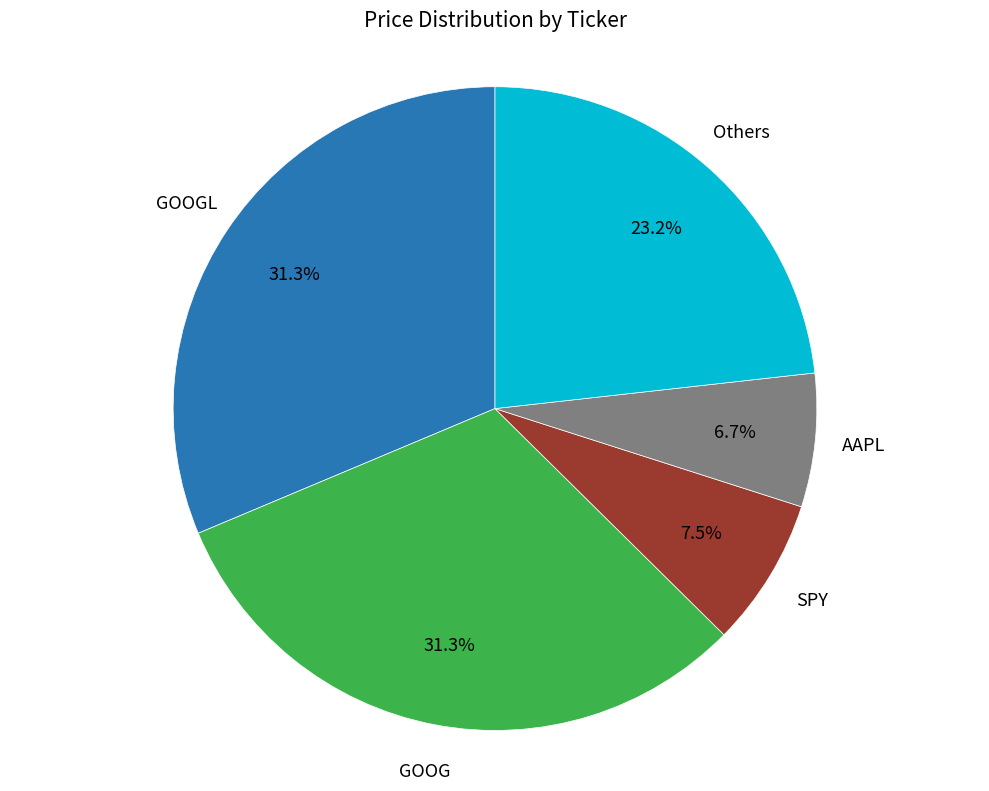

To the nearest percent, what is the difference between the largest and smallest slice percentages?

25%